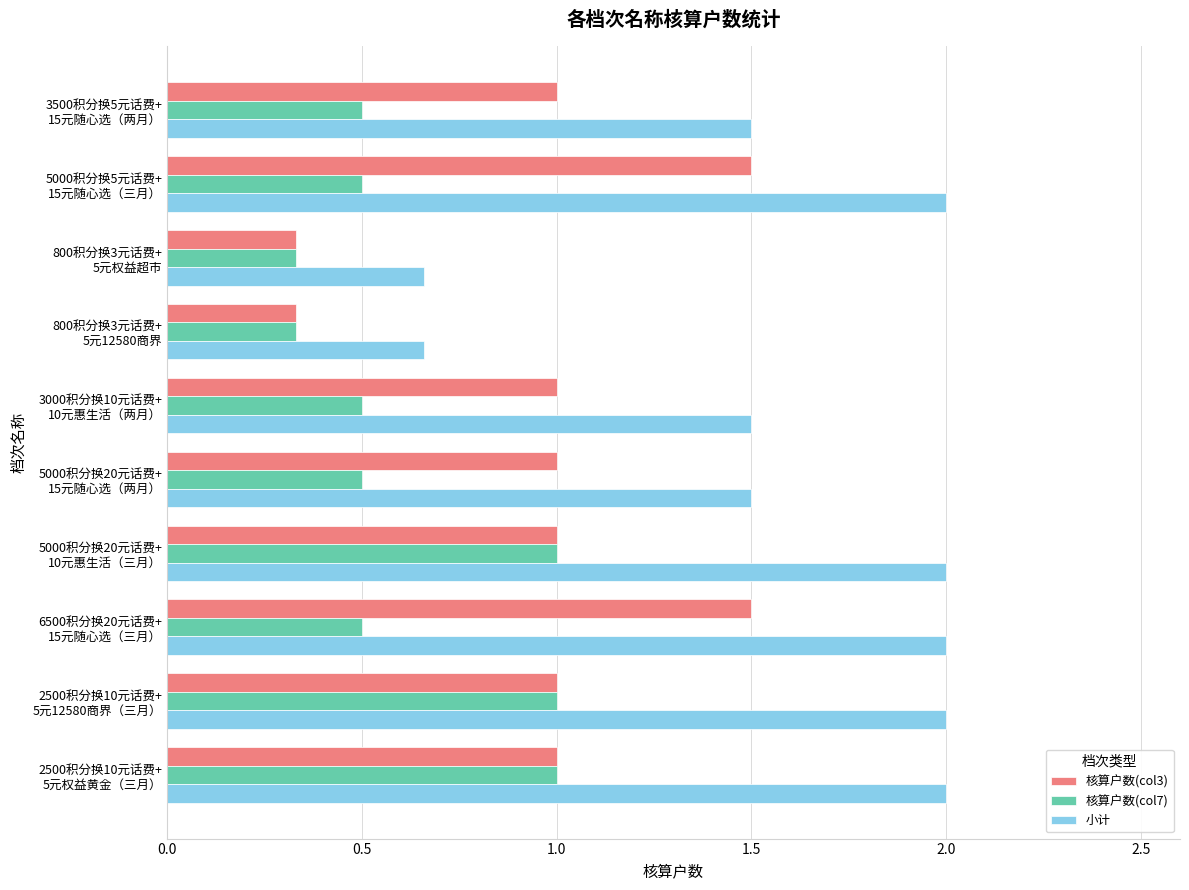

What is the difference between the maximum and minimum values in the 核算户数(col3) series?

1.2